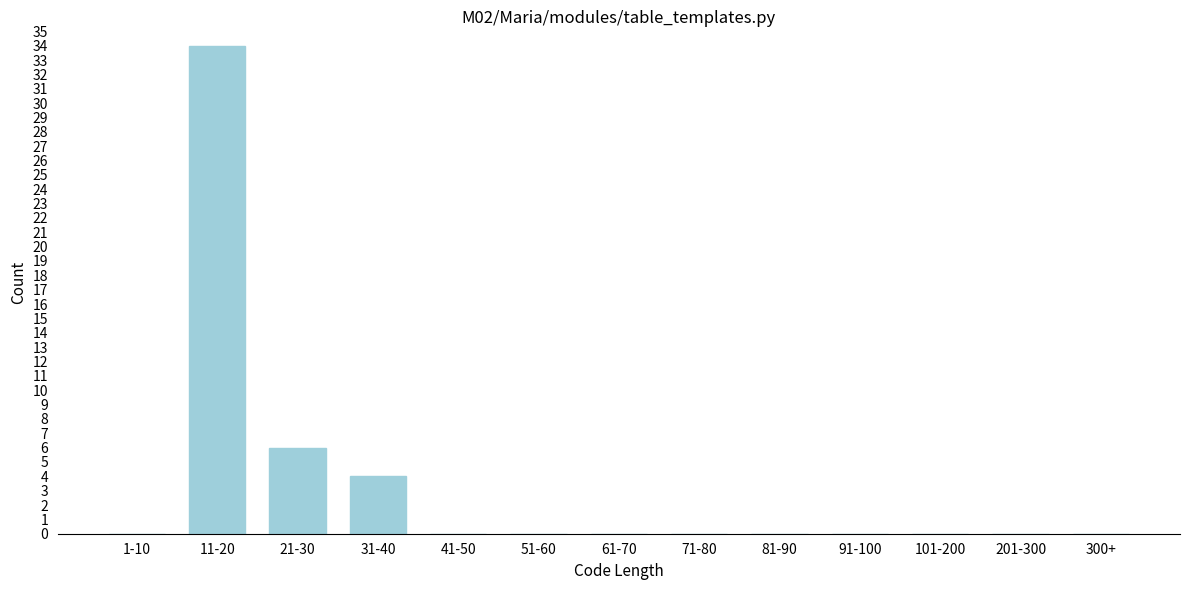

Reading left to right, what are all the values shown in this chart?

1-10=0	11-20=34	21-30=6	31-40=4	41-50=0	51-60=0	61-70=0	71-80=0	81-90=0	91-100=0	101-200=0	201-300=0	300+=0